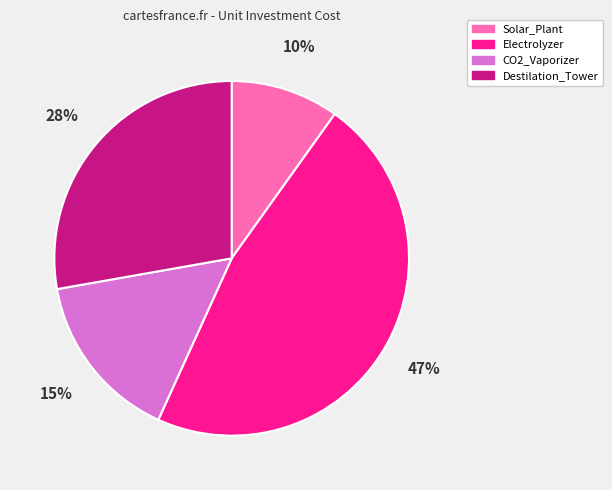

What percentage is the CO2_Vaporizer slice, to the nearest percent?

15%